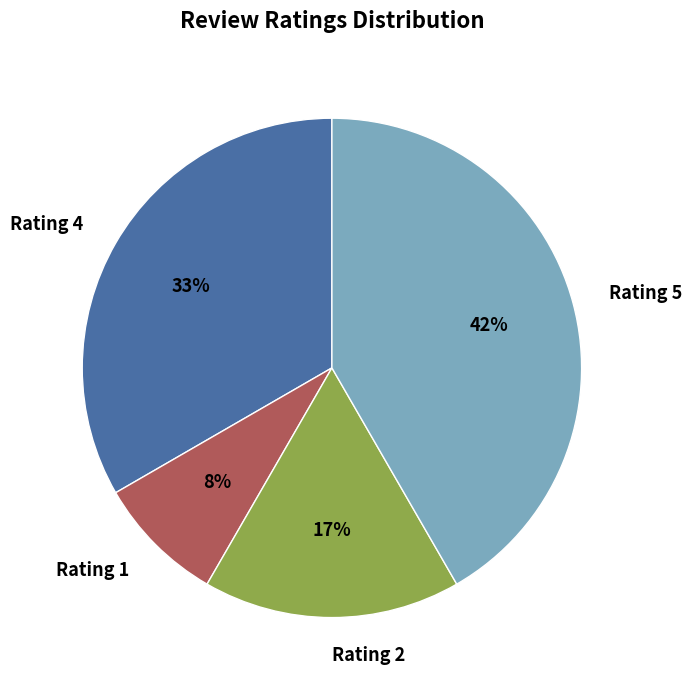

True or false: Rating 4 accounts for 33% of the total.

True